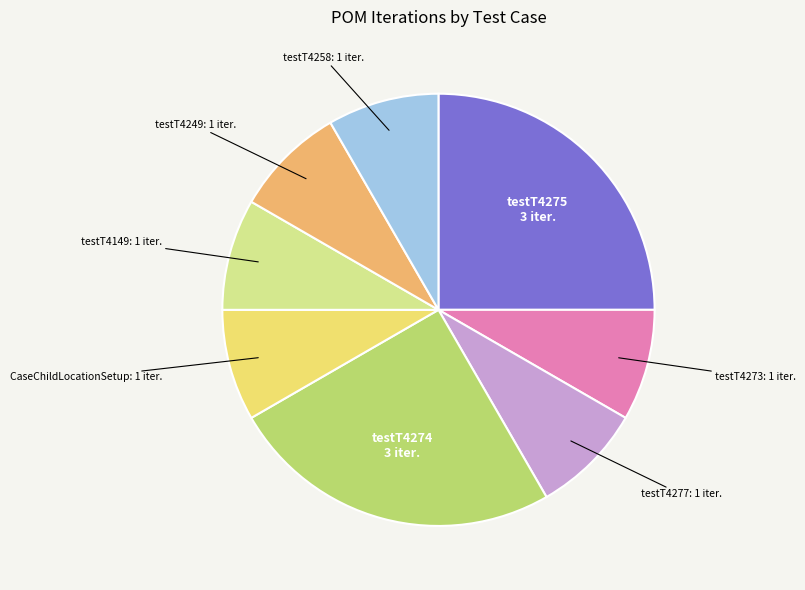

Is there any slice that represents more than half of the pie?

No